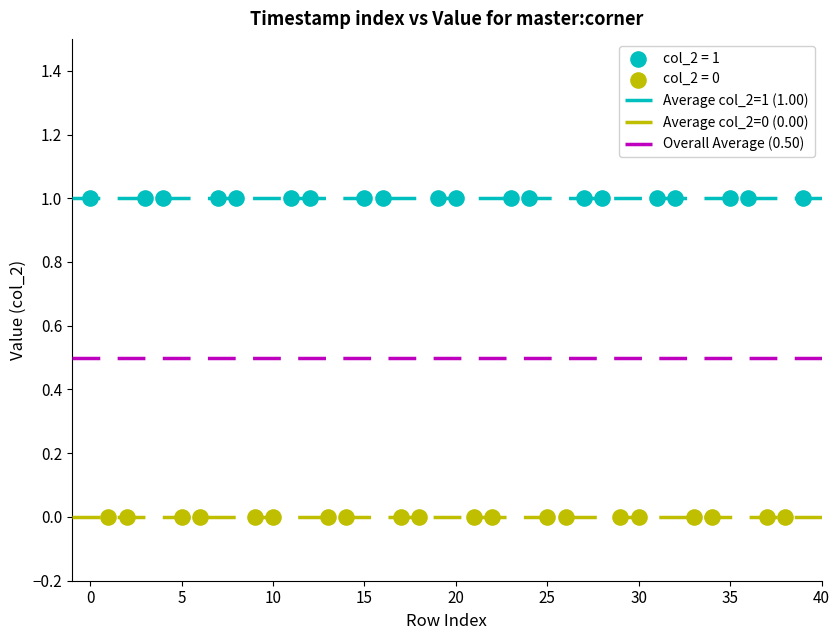

Which series reaches the minimum Y coordinate?

col_2 = 0